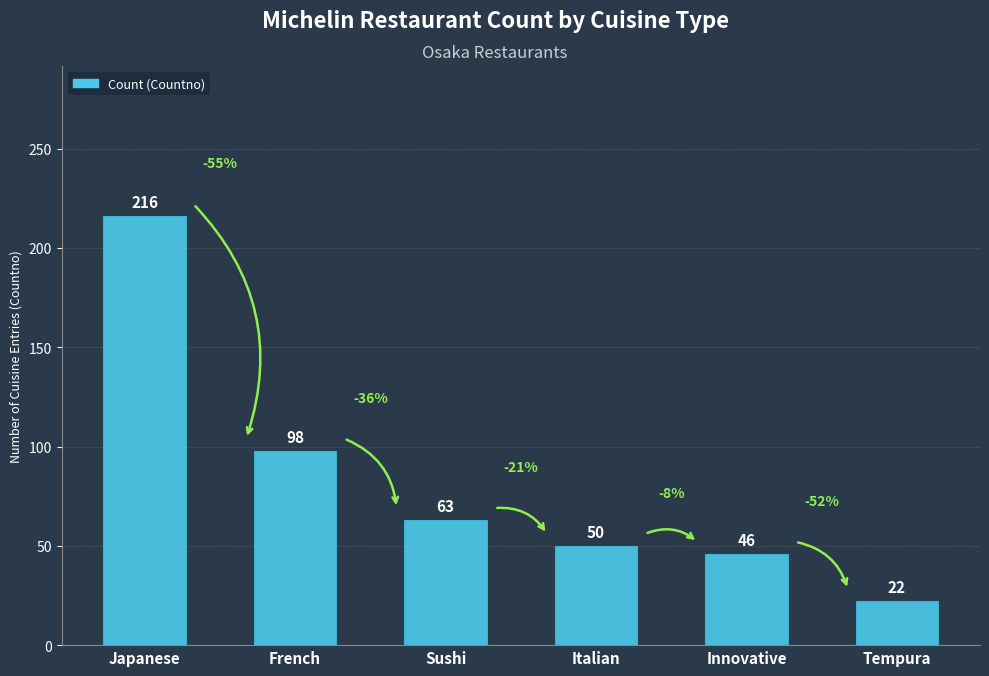

Rank the categories by value from lowest to highest.

Tempura, Innovative, Italian, Sushi, French, Japanese